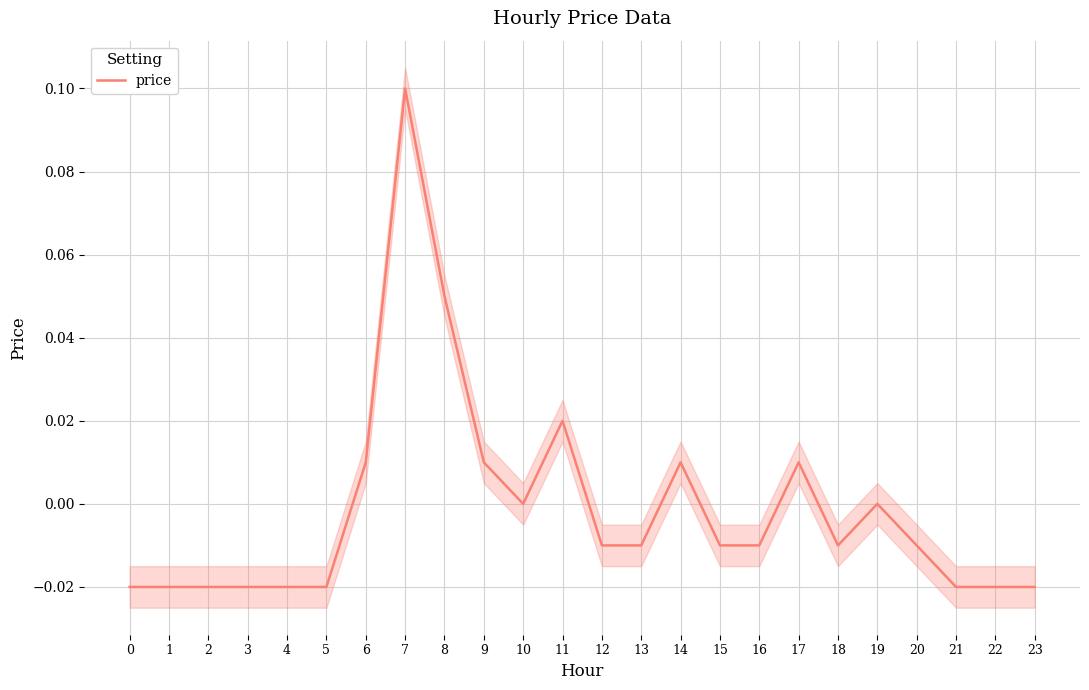

What is the difference between the maximum and minimum values?

0.1